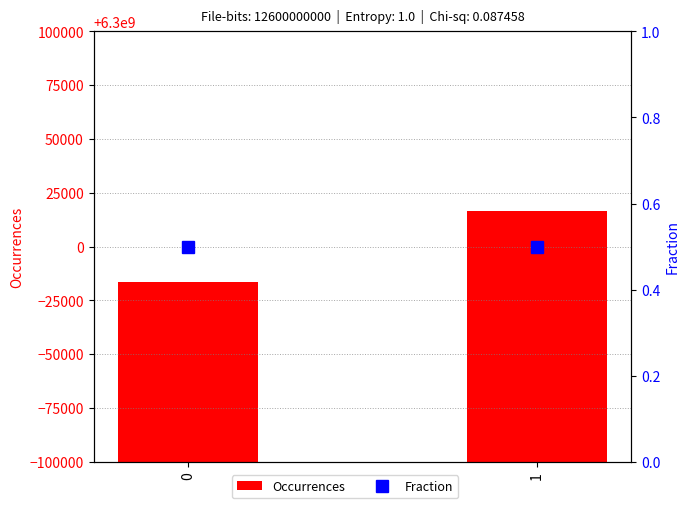

List the series in order of their overall mean, lowest first.

Fraction, Occurrences